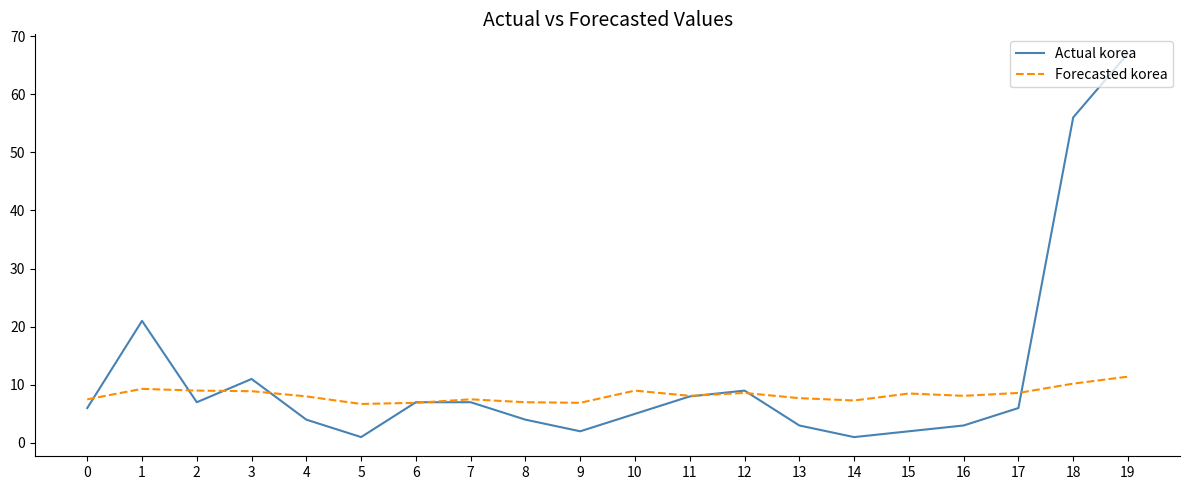

The value of Actual korea at 4 is 4.0. True or false?

True